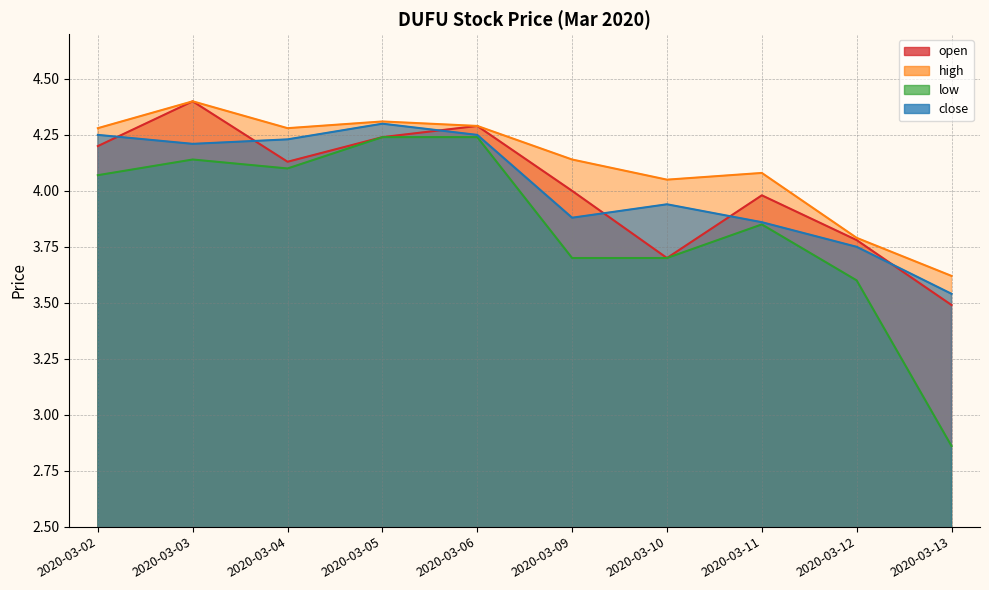

What is the difference between the highest and lowest values at 2020-03-03?

0.3